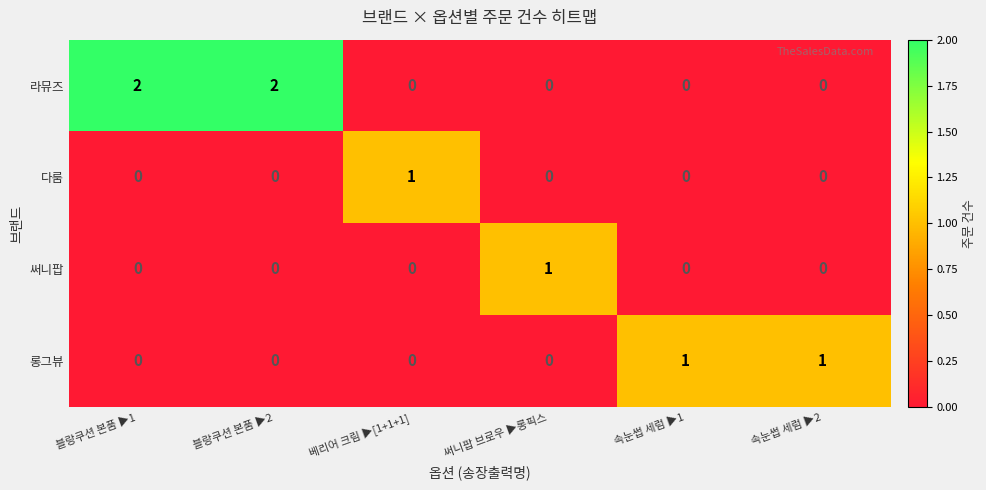

At how many categories does at least one series exceed 0?

6